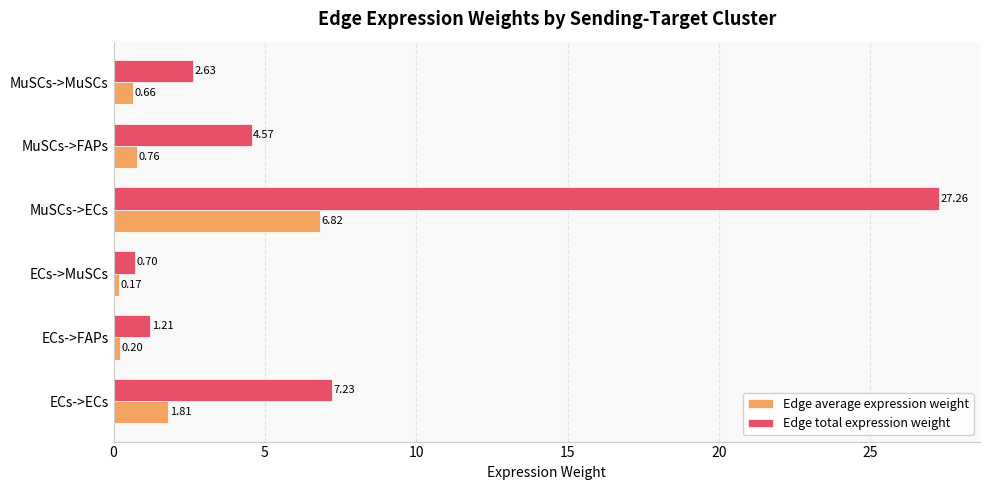

How many series are shown in this chart?

2